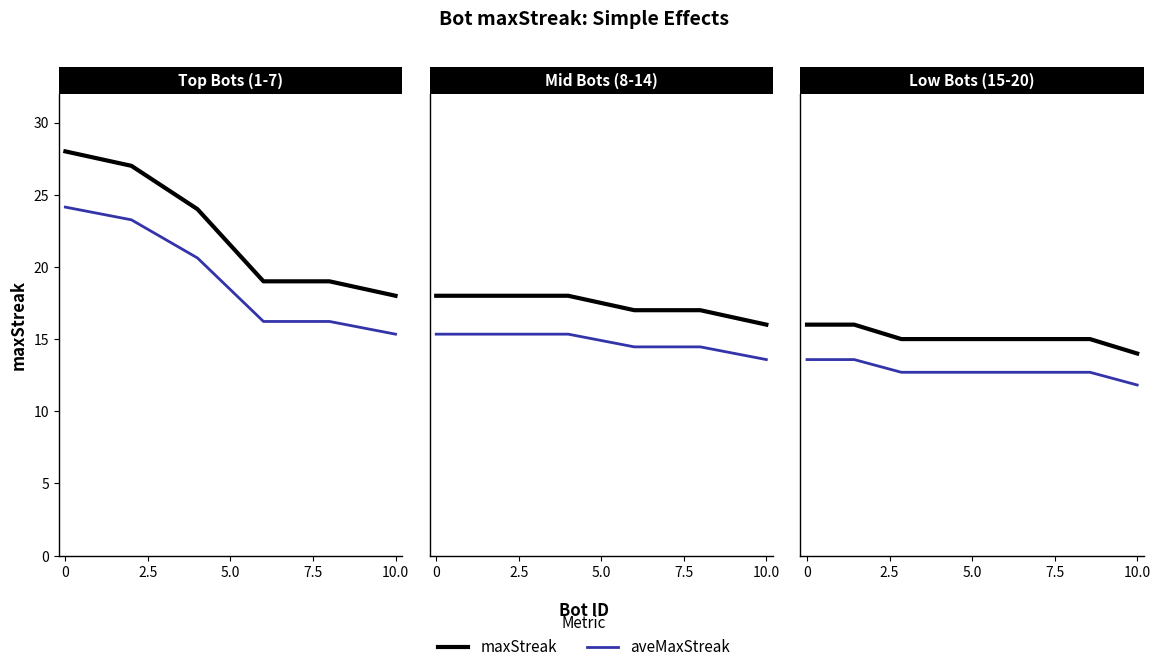

Rank the series by their average value, from highest to lowest.

maxStreak, aveMaxStreak